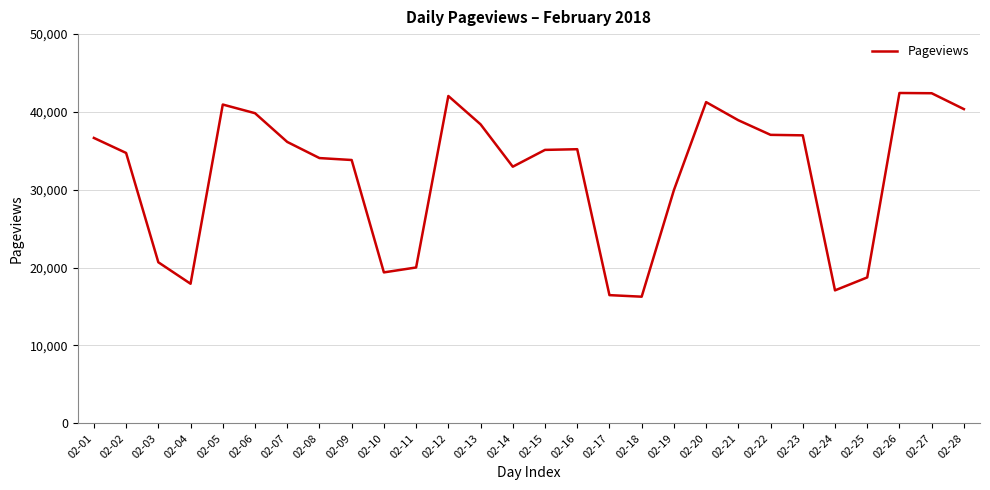

The value at 02-23 is 36996. True or false?

True